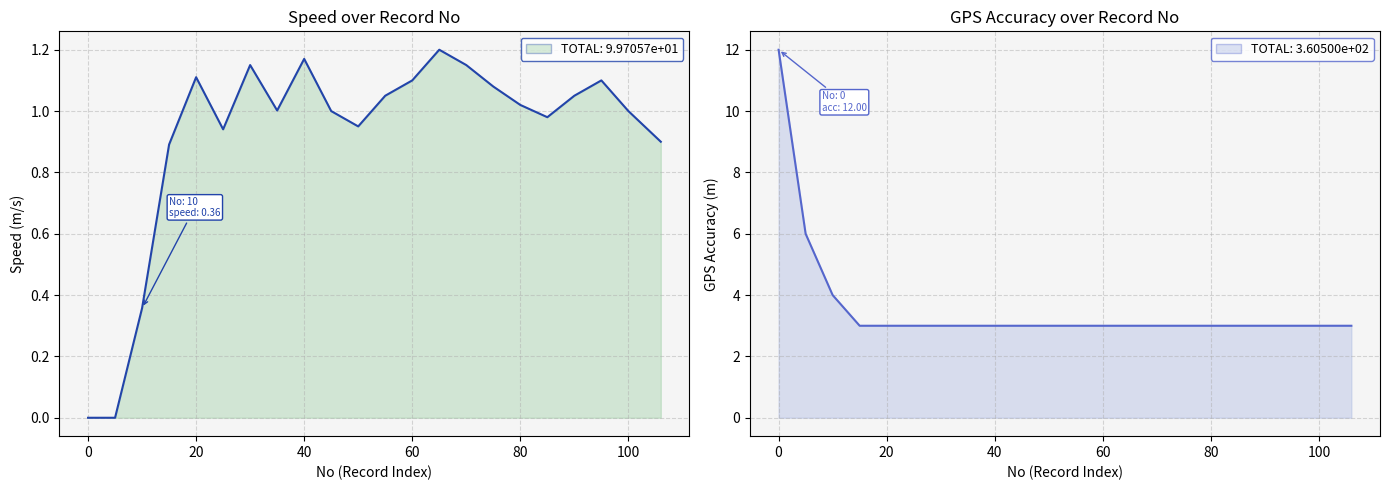

What is the difference between the maximum and minimum values in the GPS Accuracy series?

9.0